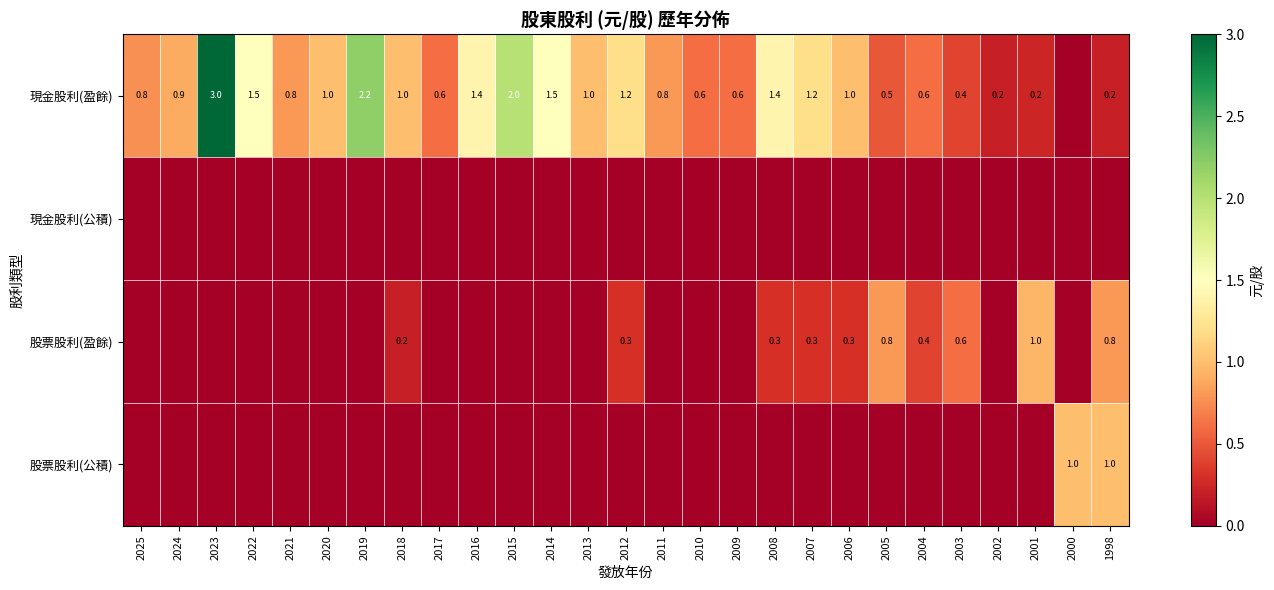

What is the greatest value displayed?

3.0